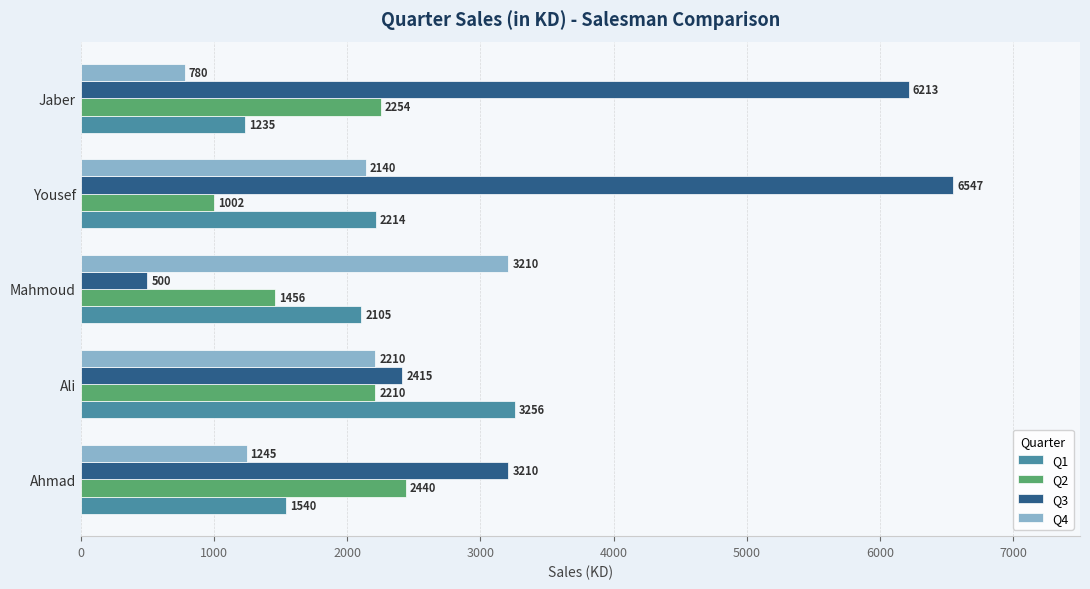

What is the spread (max minus min) of values at Jaber?

5433